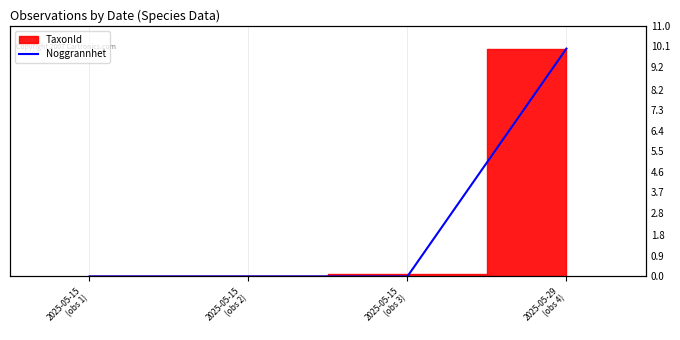

How many values are between 0 and 10?

4